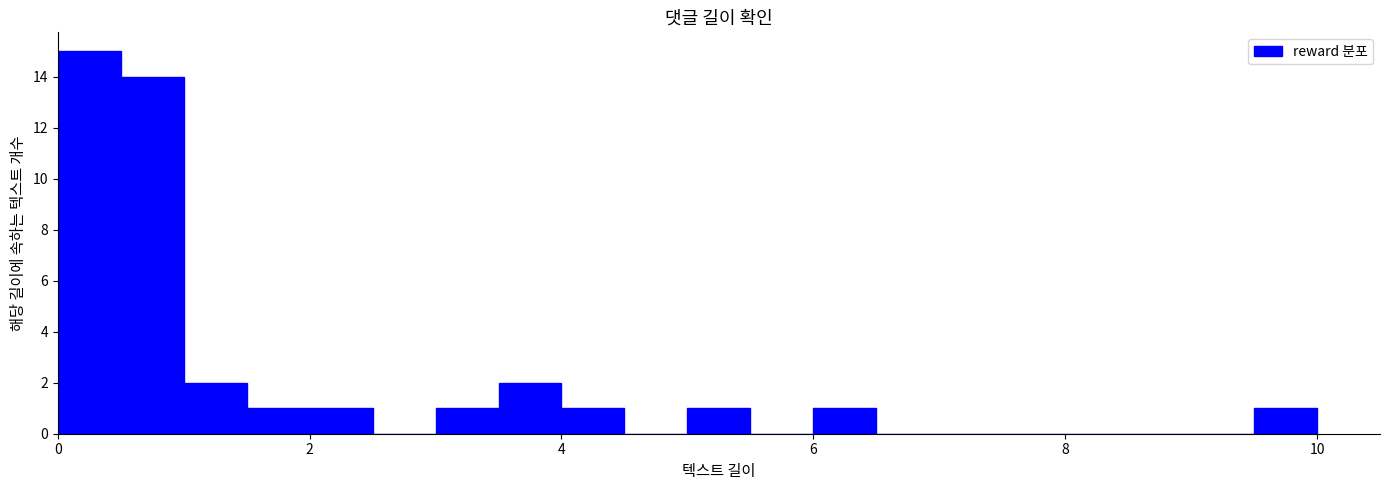

Around what value on the x-axis is the tallest bar? Give the approximate position of its centre, as read against the axis.

0.2